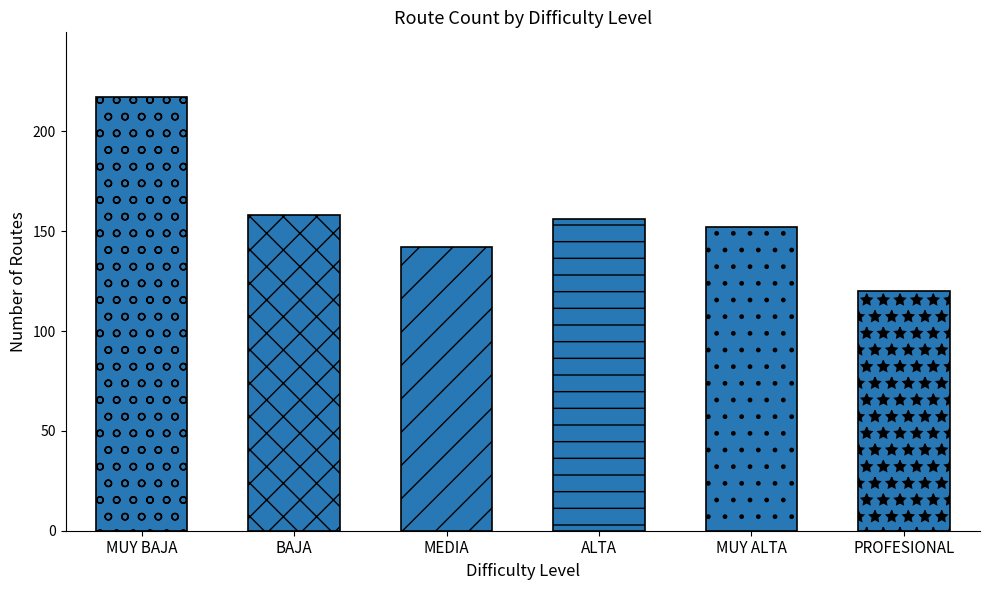

The chart shows a value of 228 at ALTA. True or false?

False